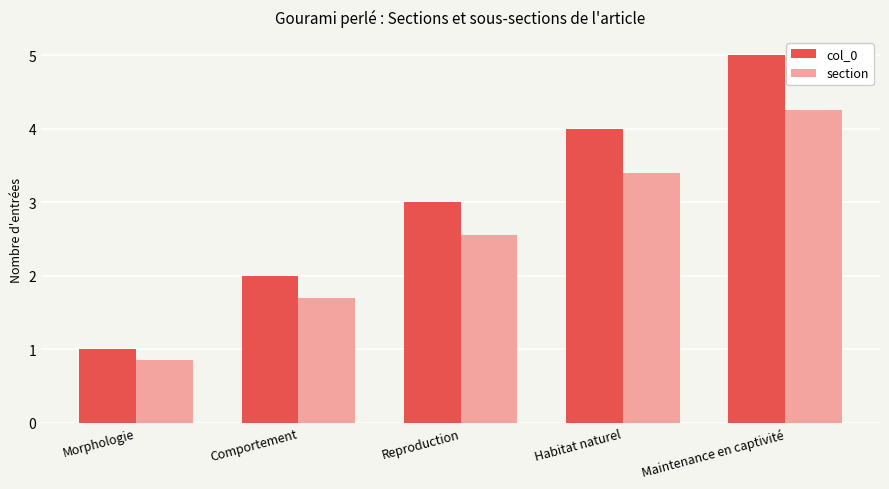

What are all the series names shown in the legend?

col_0, section